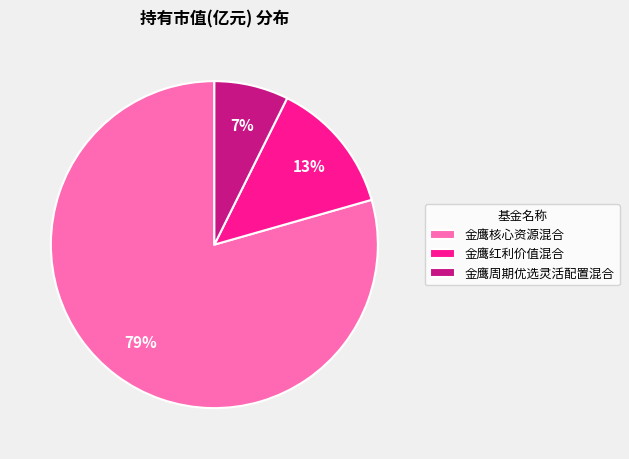

How many slices are in this pie chart?

3